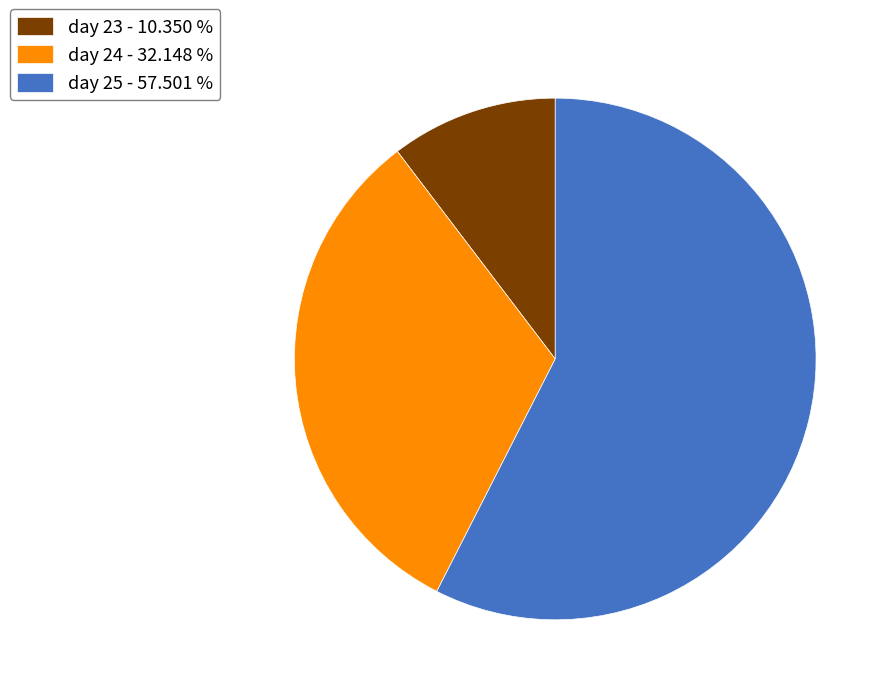

Rank the categories by value from lowest to highest.

day 23 - 10.350 %, day 24 - 32.148 %, day 25 - 57.501 %